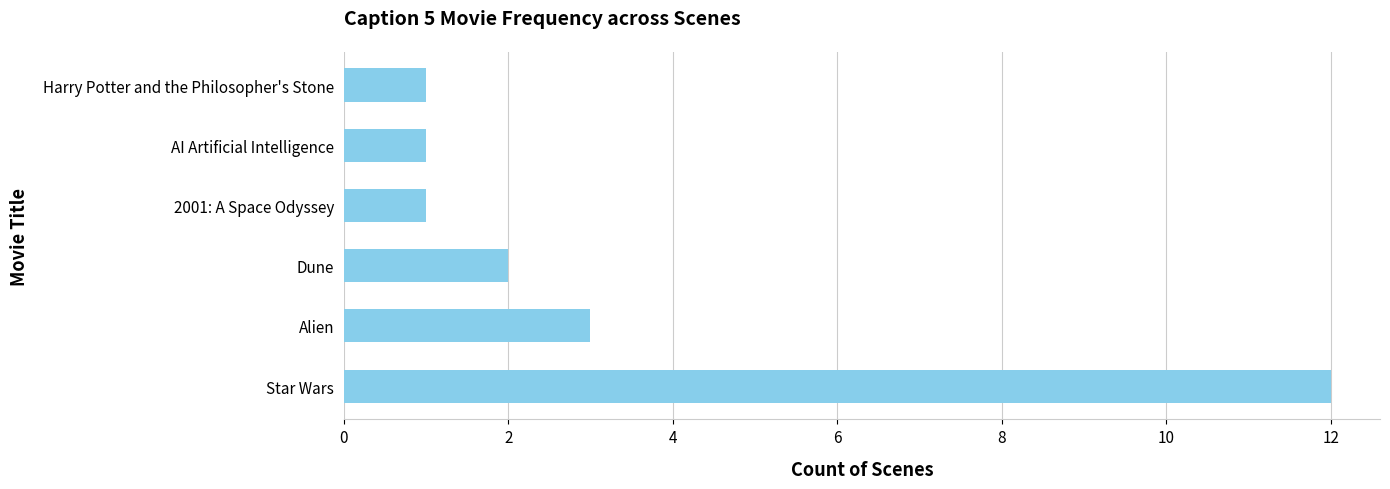

How many data points does each series have?

6